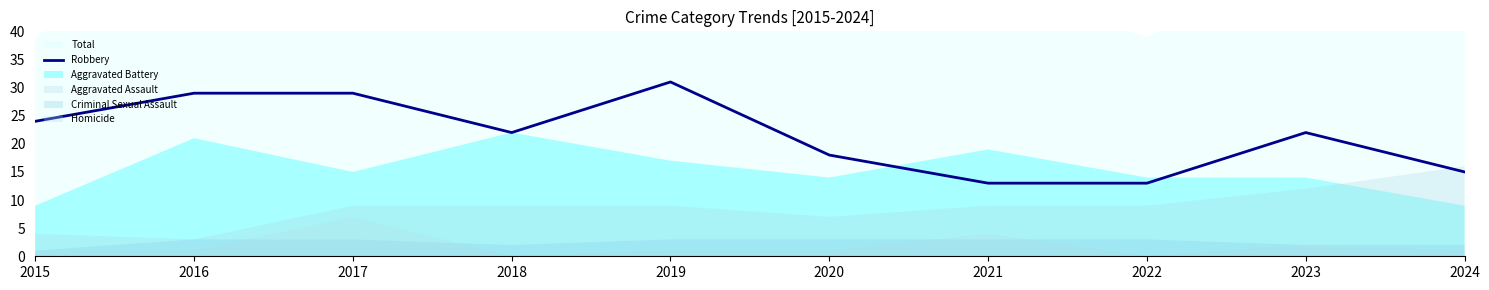

Count the number of categories in the chart.

10